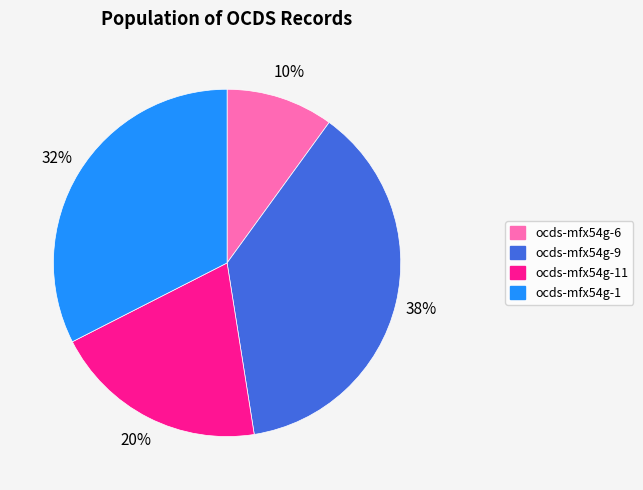

Does any single category account for the majority?

No